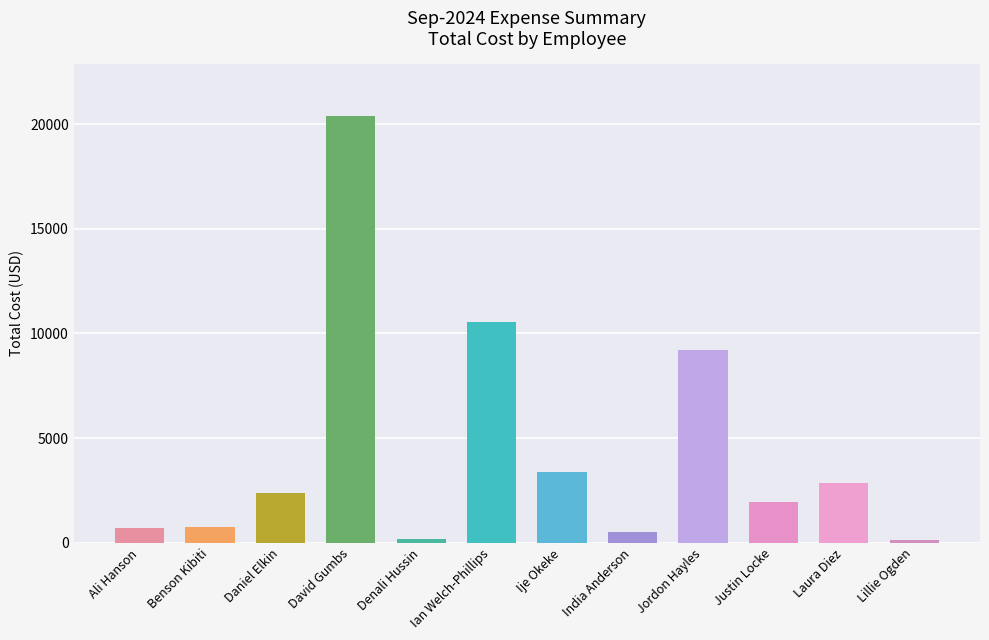

Is it true that the value at Daniel Elkin is 2368.9?

True